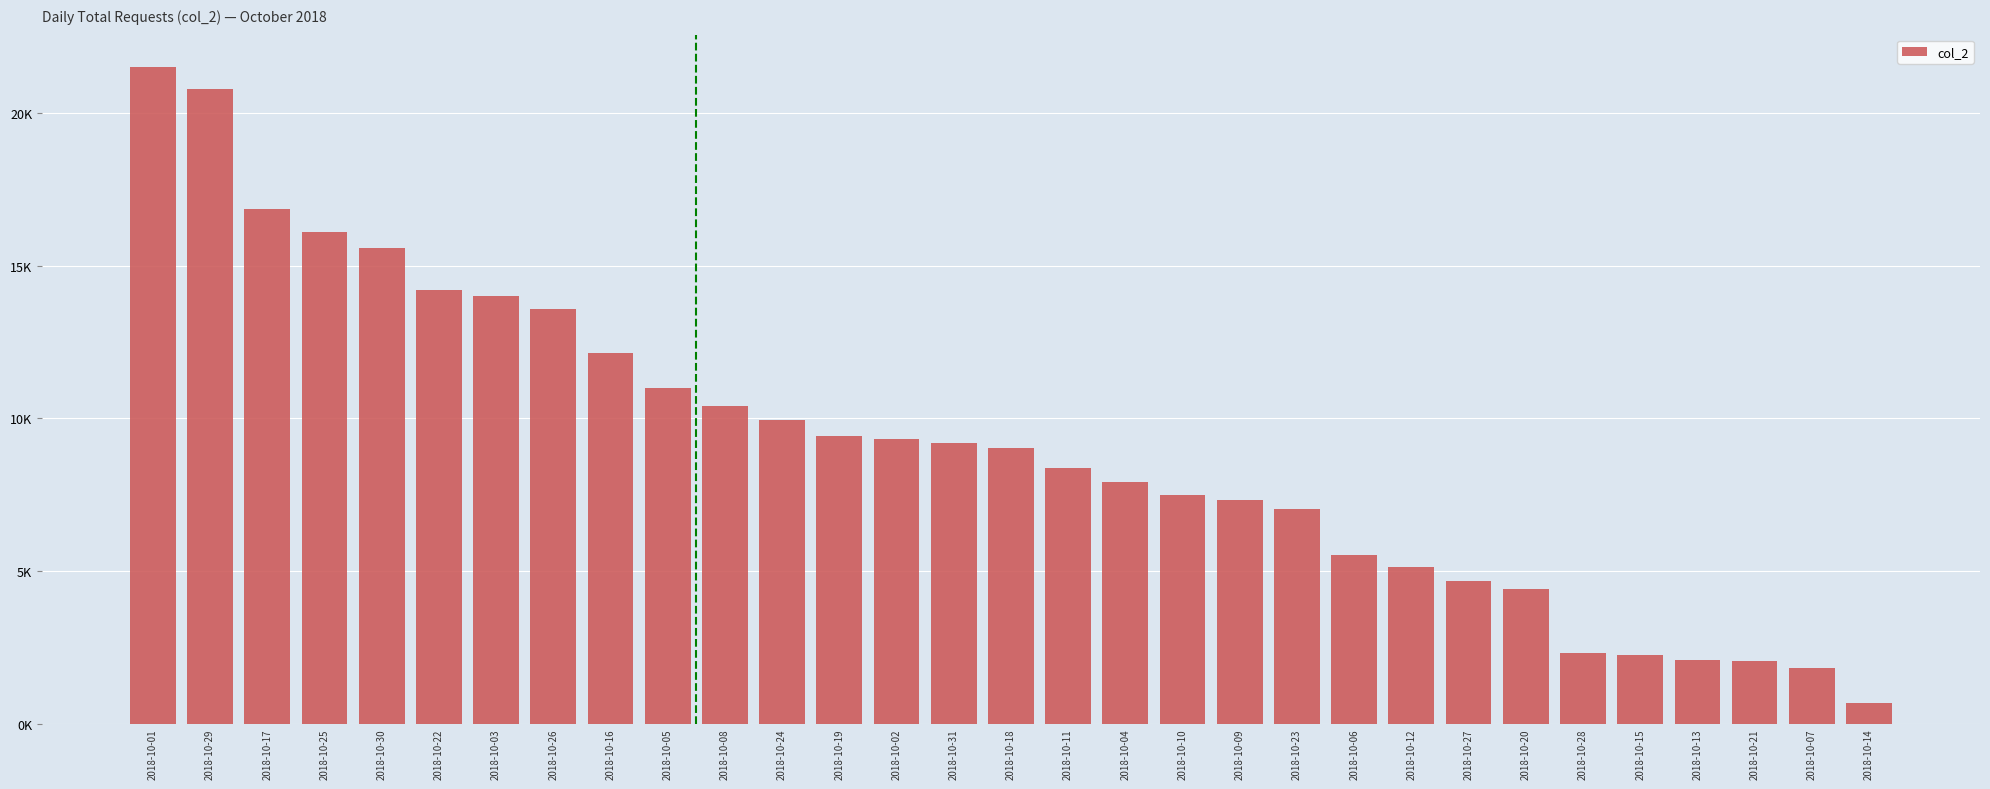

What is the change in value from 2018-10-30 to 2018-10-07?

-13756